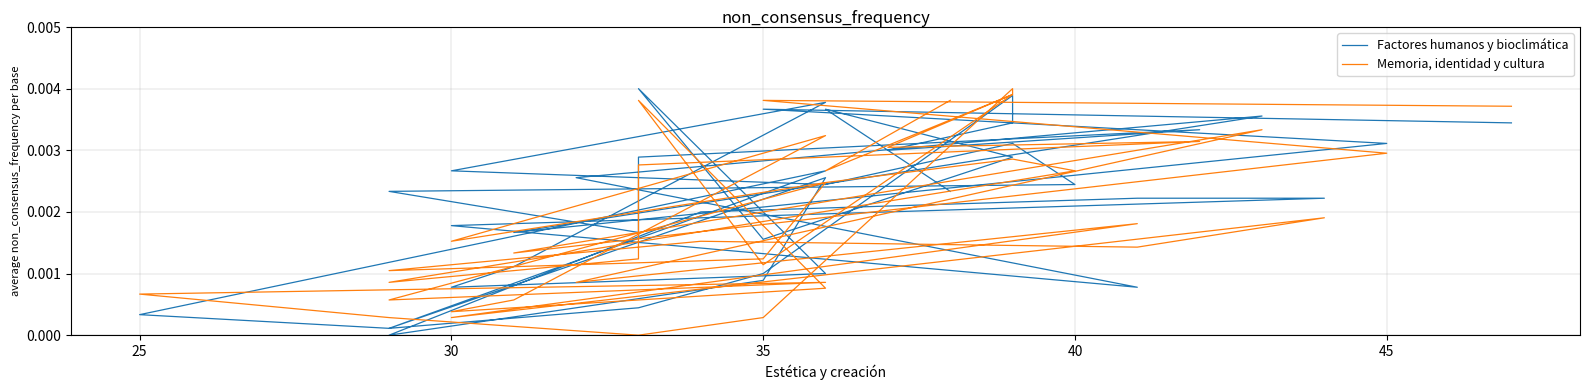

Does the chart have visible grid lines?

Yes